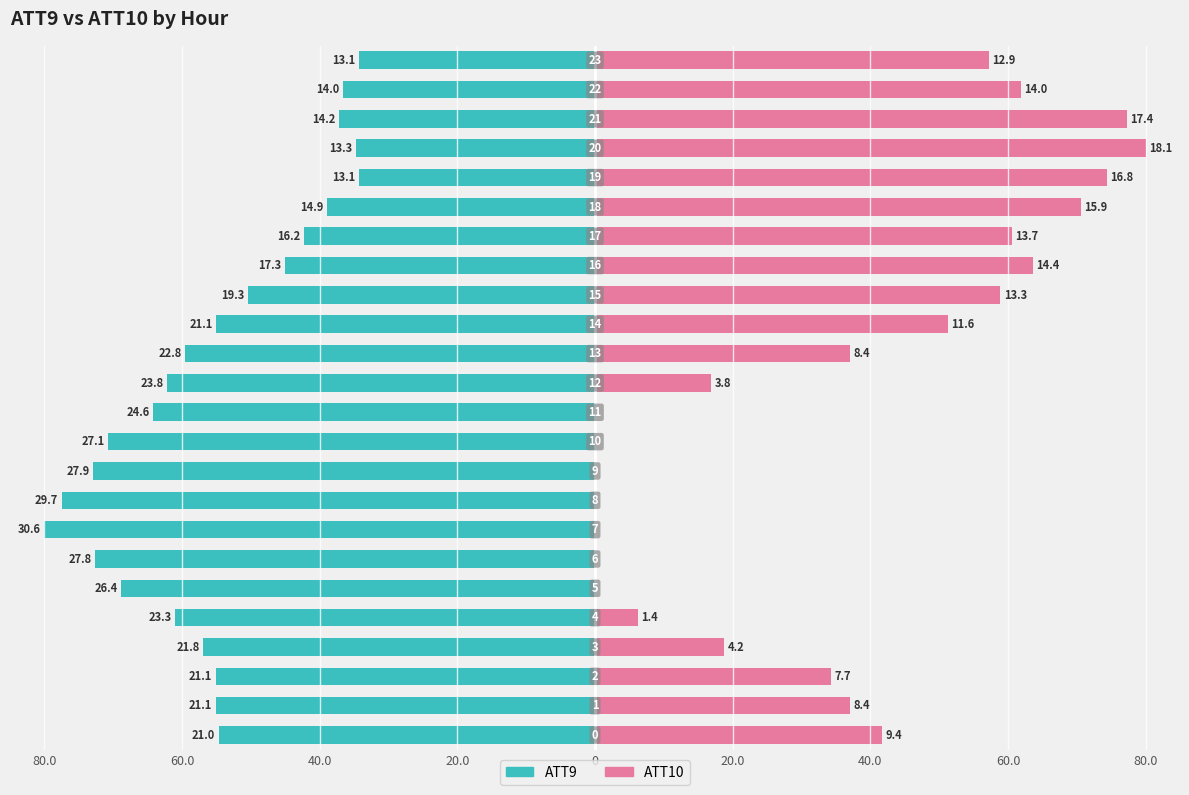

Count the number of categories in the chart.

24